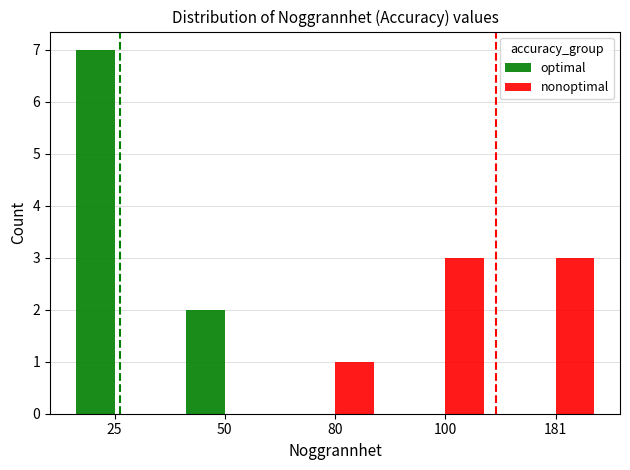

Which series has the largest total across all categories?

optimal